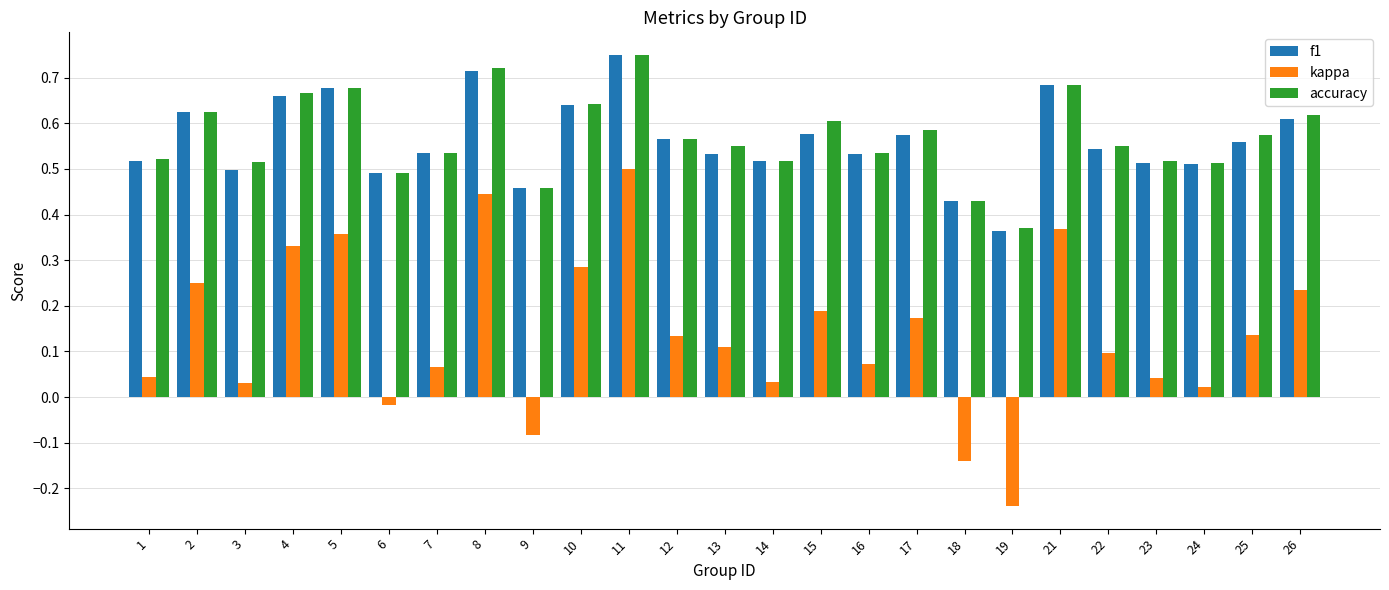

Which series changed the most between 16 and 22?

kappa